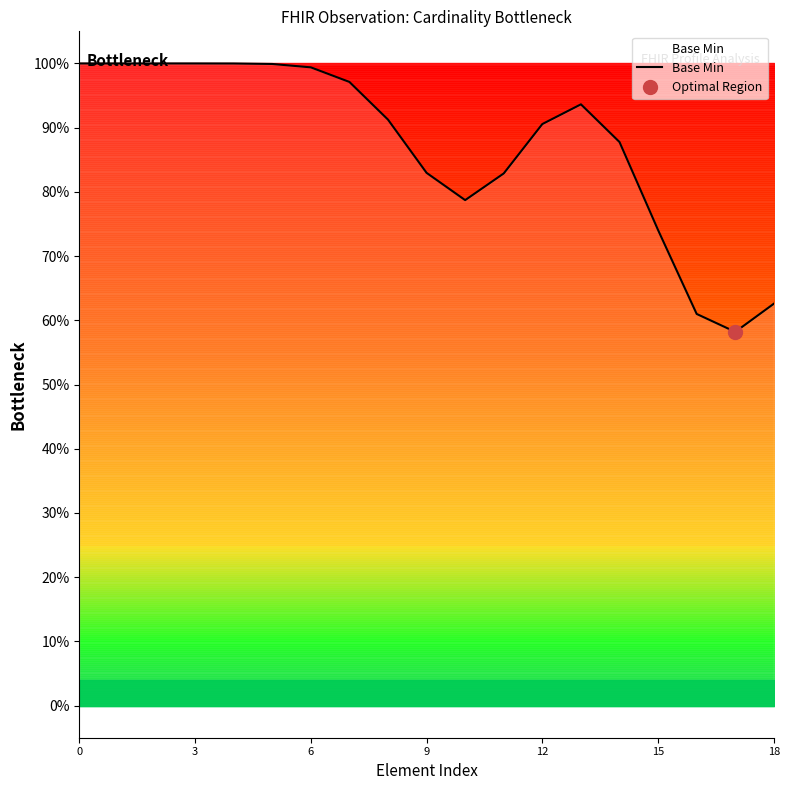

How many points are lower than both their immediate neighbors (excluding endpoints)?

2